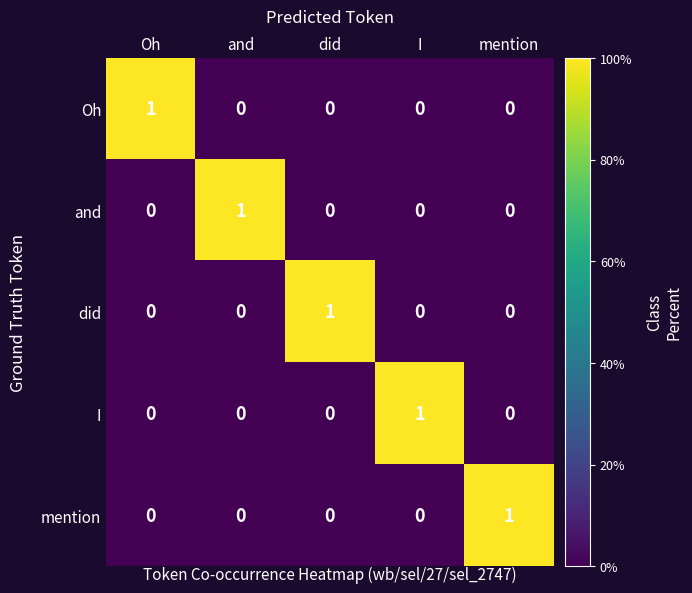

Count the number of categories in the chart.

5